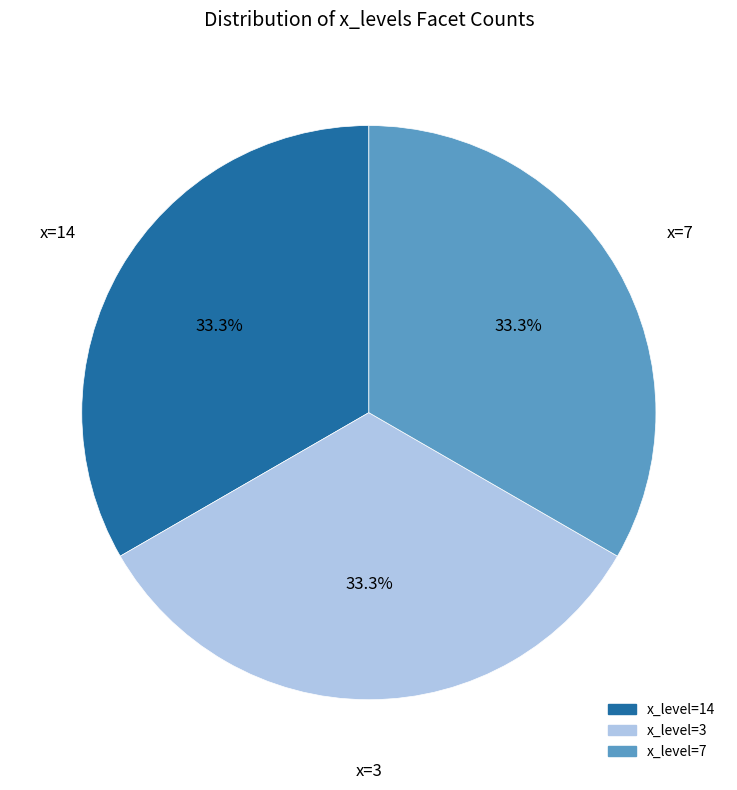

Does any single category account for the majority?

No